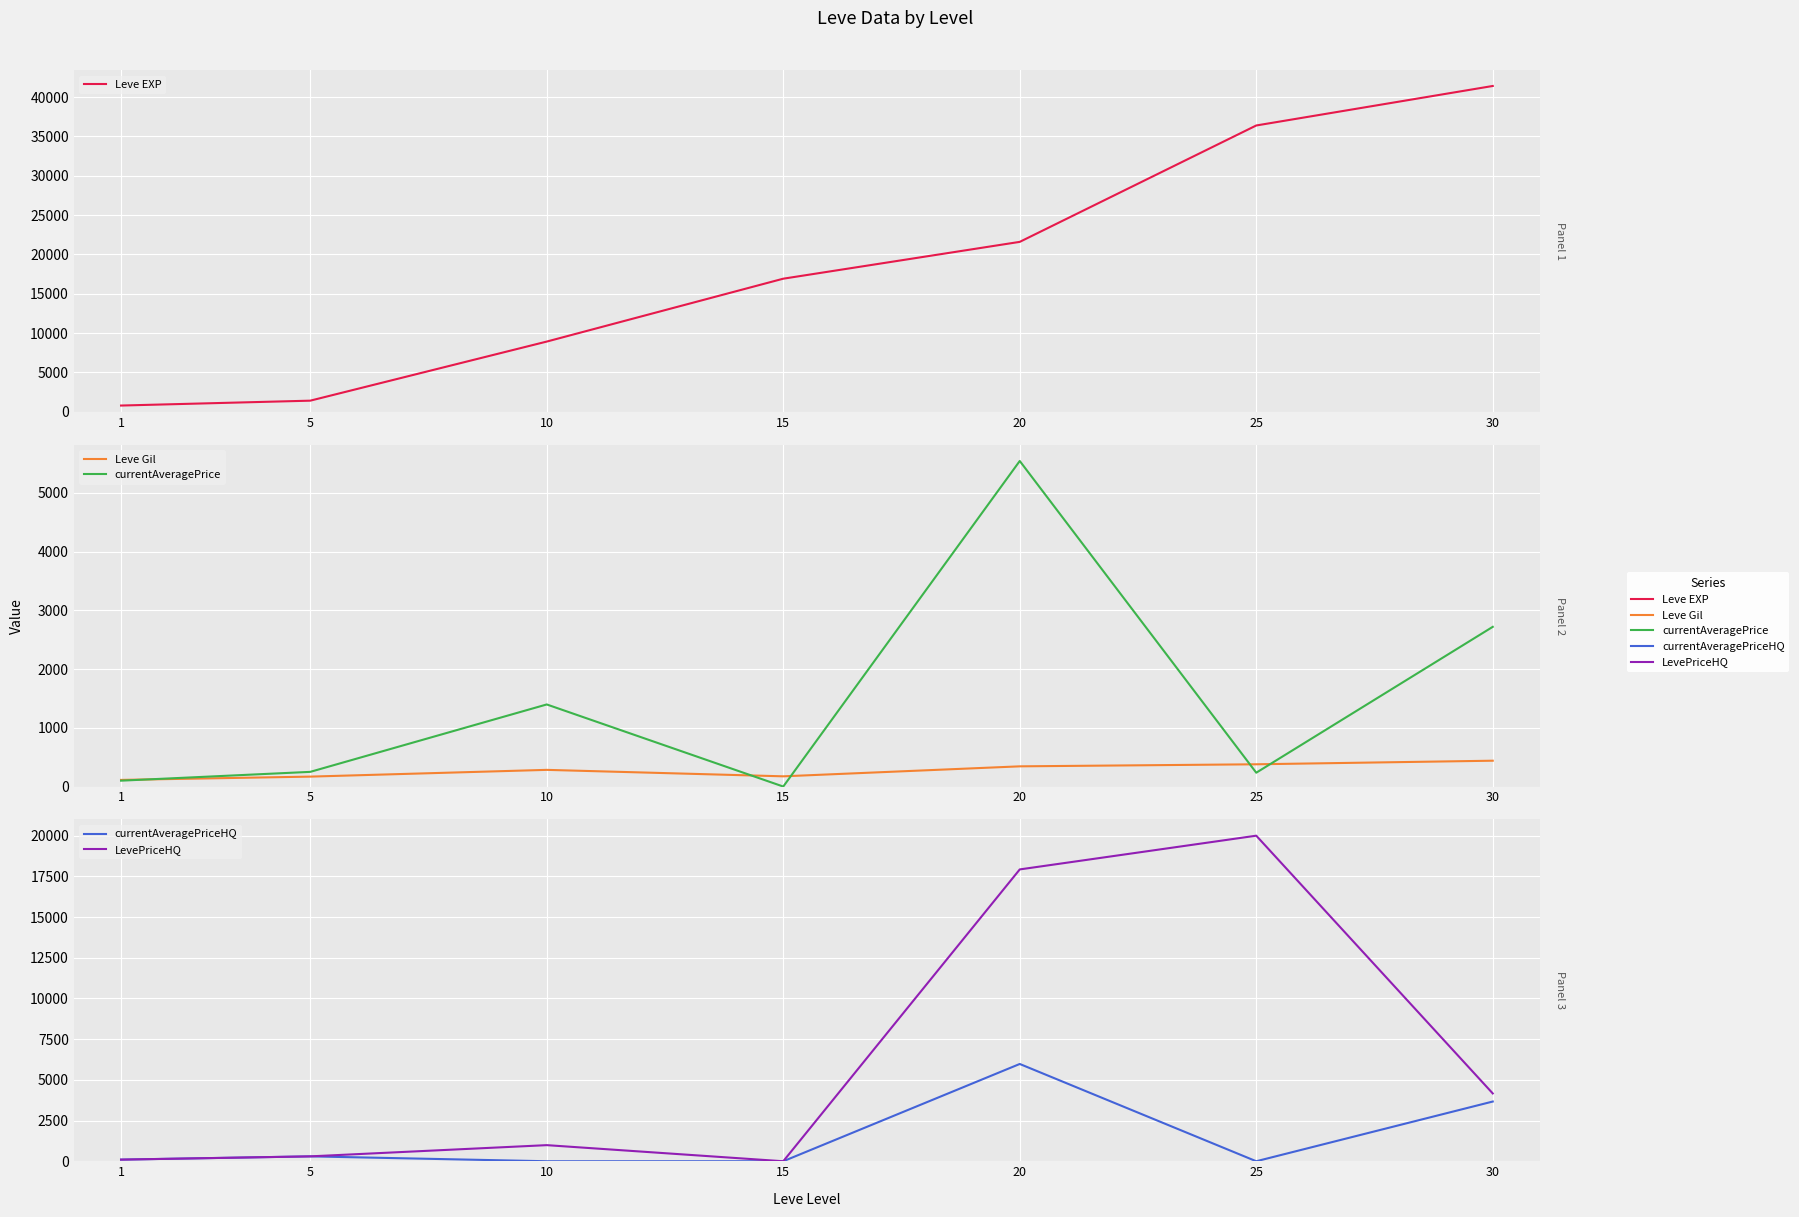

In Leve Gil, how many points are lower than both neighbors (excluding endpoints)?

1